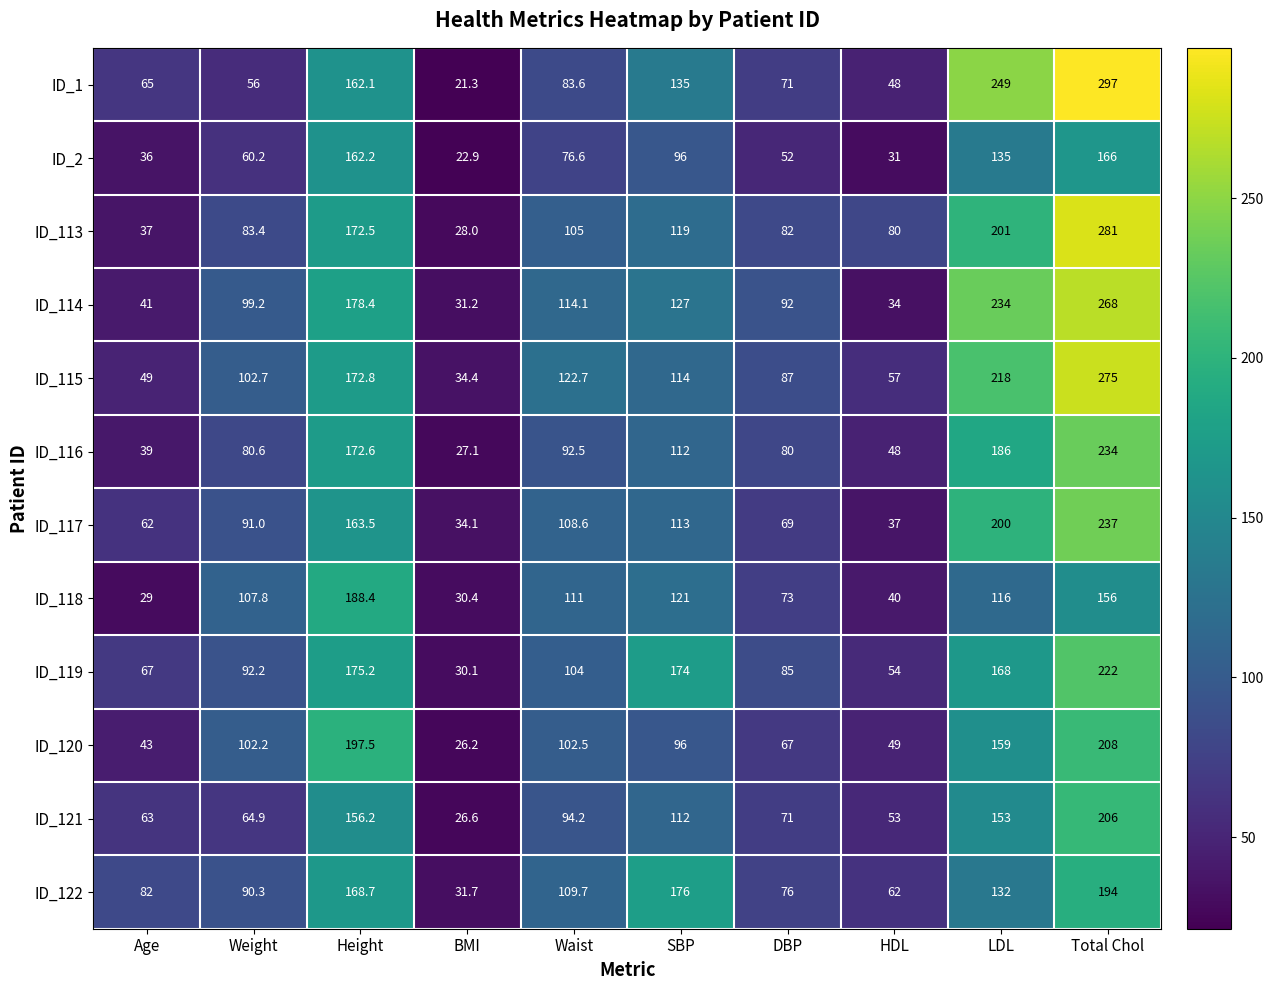

Which series has the largest total across all categories?

ID_115